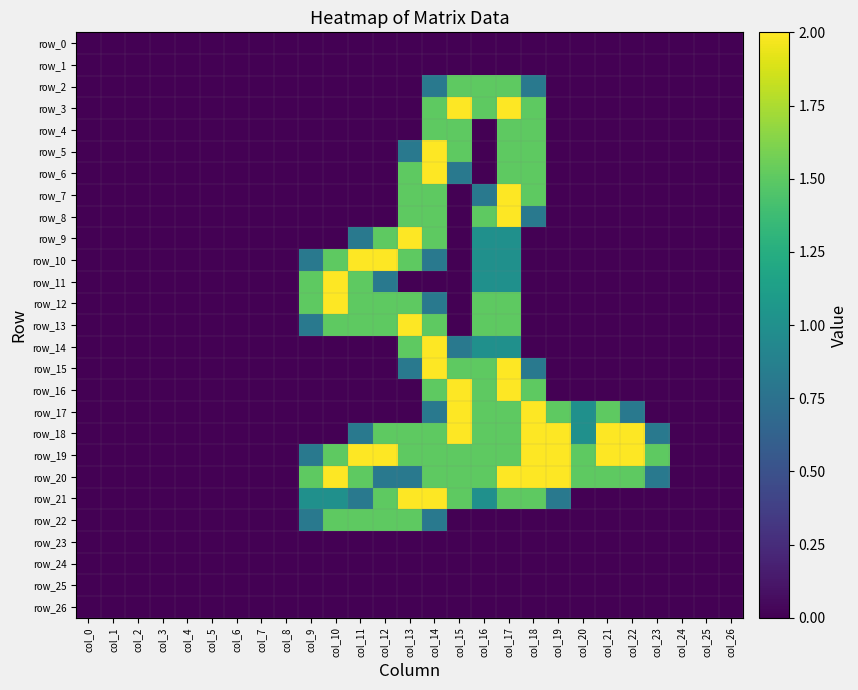

Which series changed the most between col_8 and col_19?

row_18